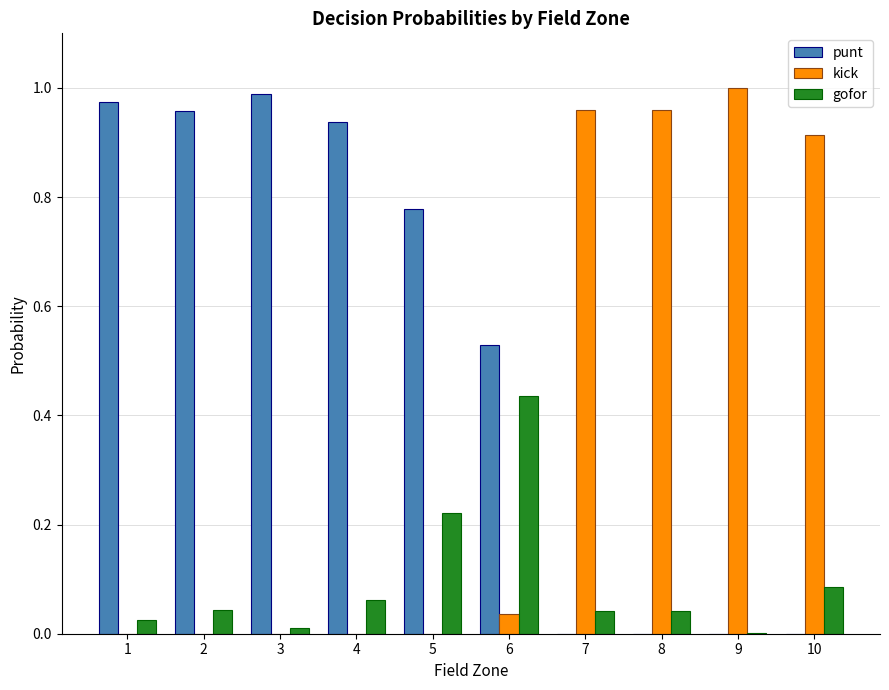

How many groups of bars are there?

10